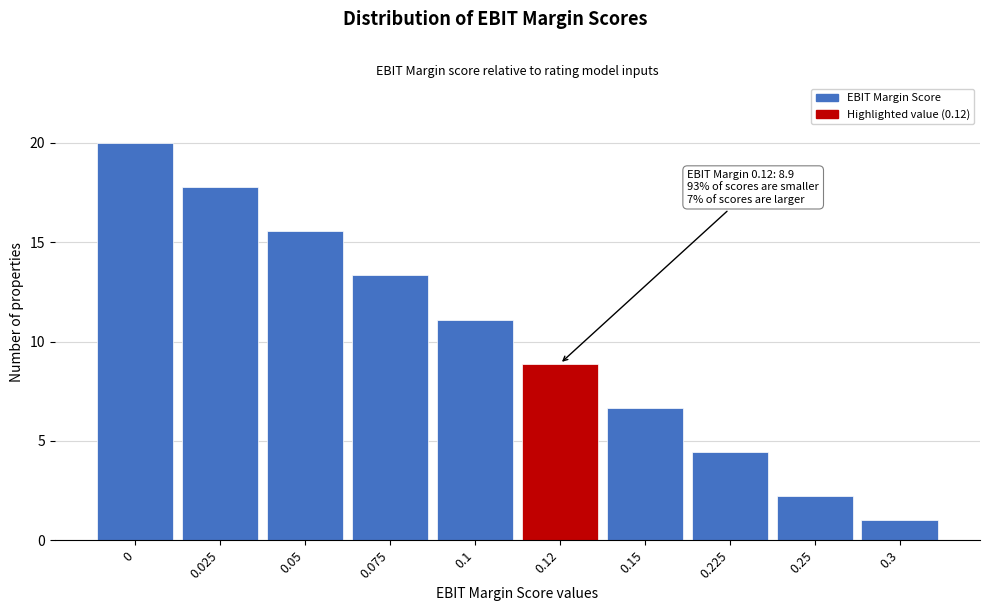

Reading right to left, transcribe all the data shown in this chart.

0.3=1.0	0.25=2.2	0.225=4.4	0.15=6.7	0.12=8.9	0.1=11.1	0.075=13.3	0.05=15.6	0.025=17.8	0=20.0